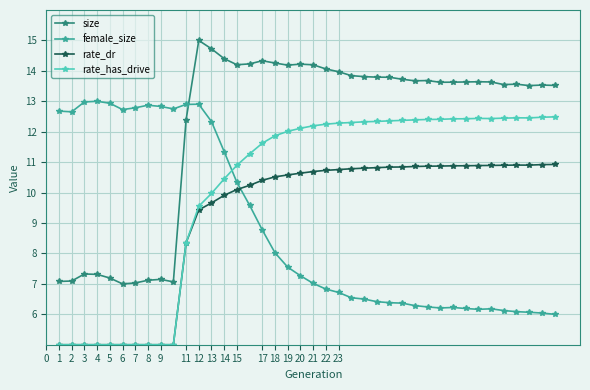

What is the value of the rate_has_drive point at the 7th from the left?

5.0